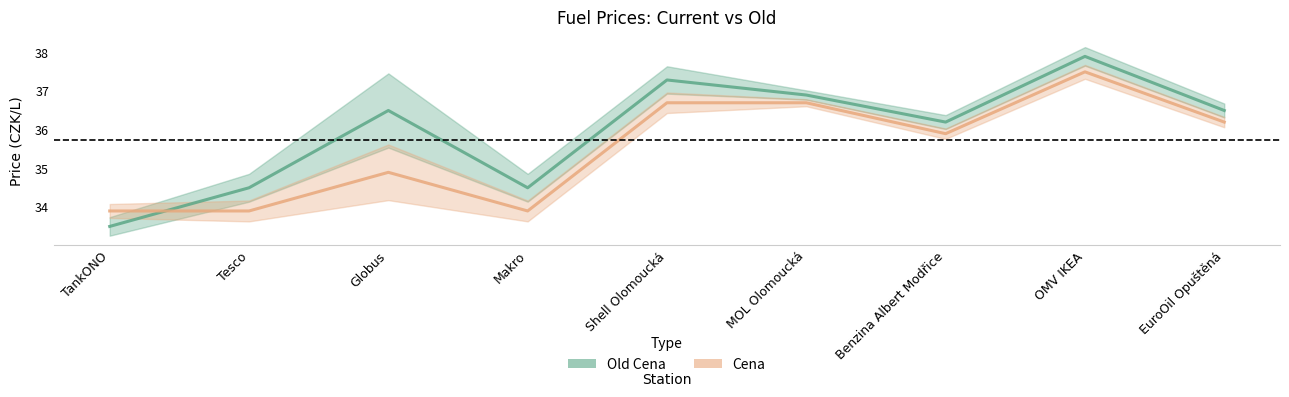

How many lines are shown in the chart?

2